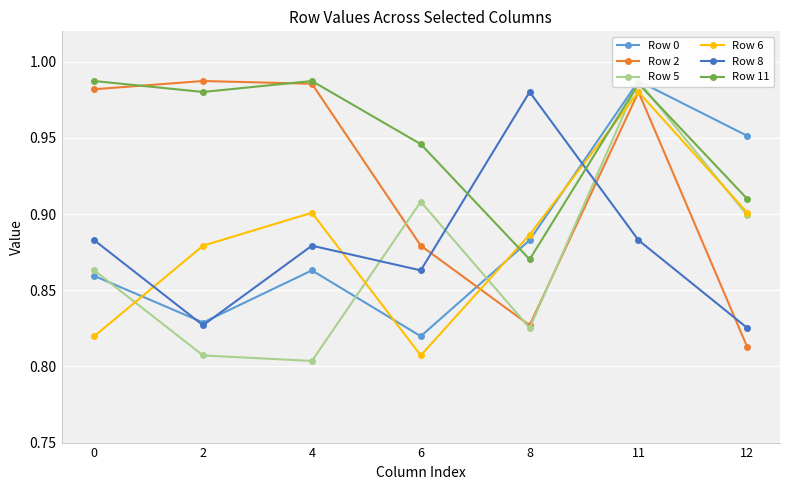

List the series in order of their peak value, lowest first.

Row 6, Row 8, Row 0, Row 2, Row 5, Row 11